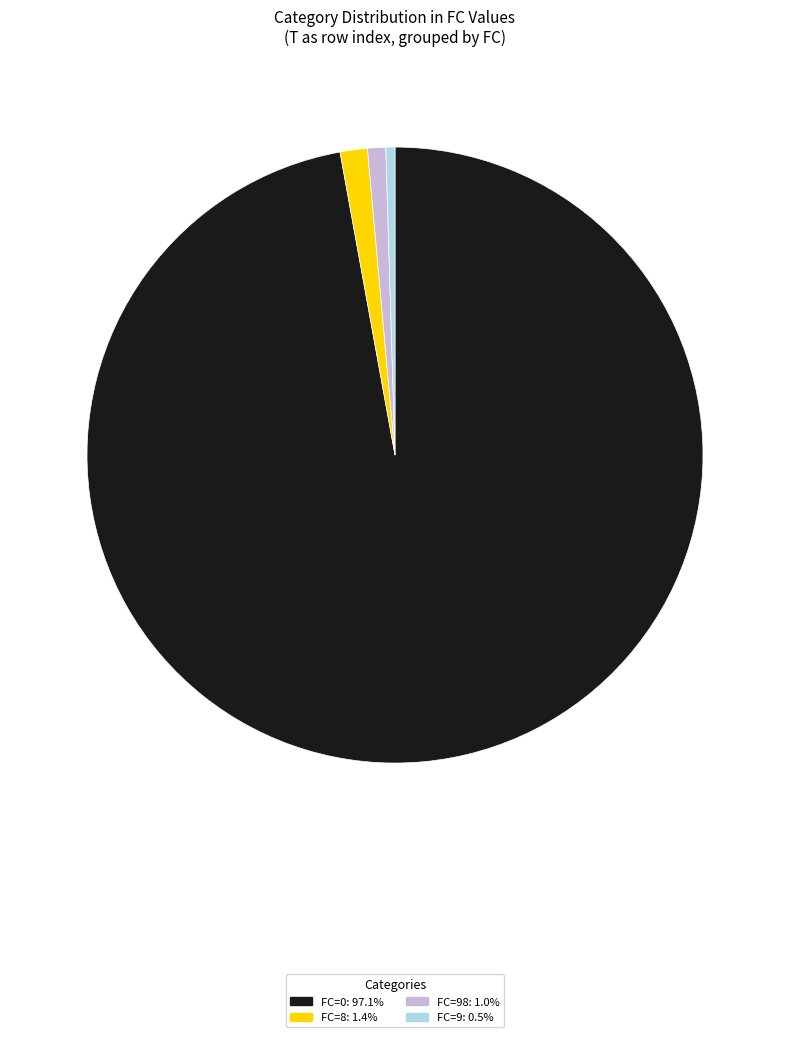

Does any single category account for the majority?

Yes